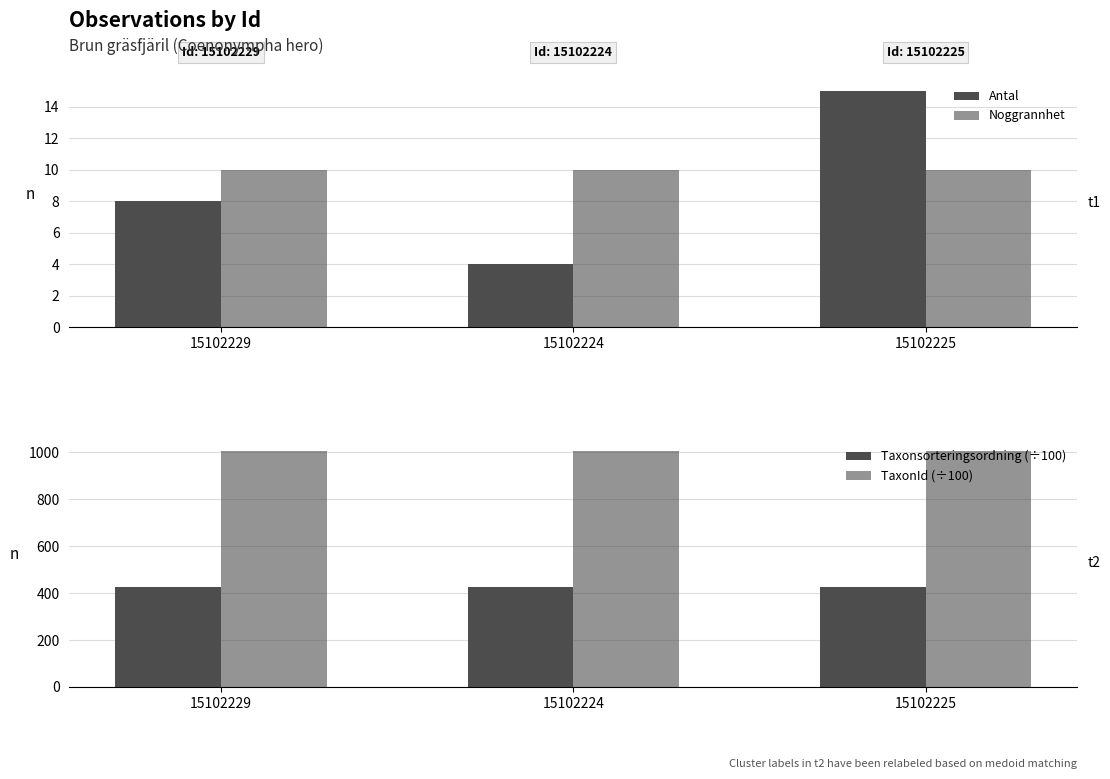

Reading left to right, what are all the values shown in this chart?

Antal: 8.0	4.0	15.0
Noggrannhet: 10.0	10.0	10.0
Taxonsorteringsordning (÷100): 427.4	427.4	427.4
TaxonId (÷100): 1006.8	1006.8	1006.8